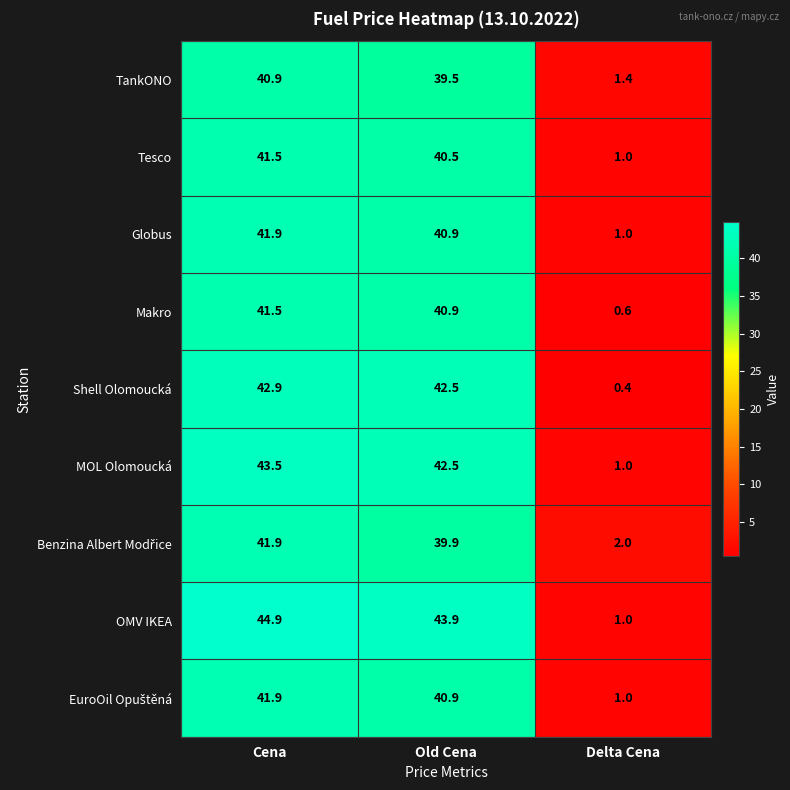

What is the total value across all series at Old Cena?

371.5